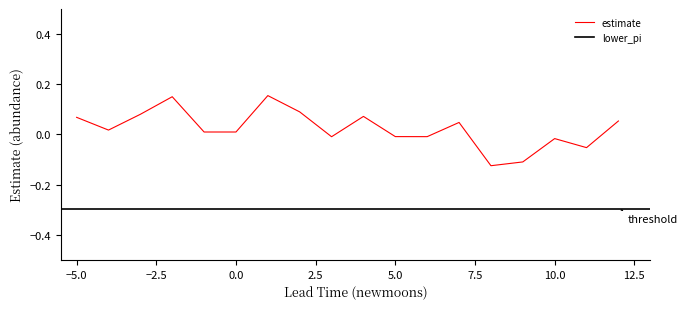

True or false: lower_pi and estimate intersect in this chart.

False